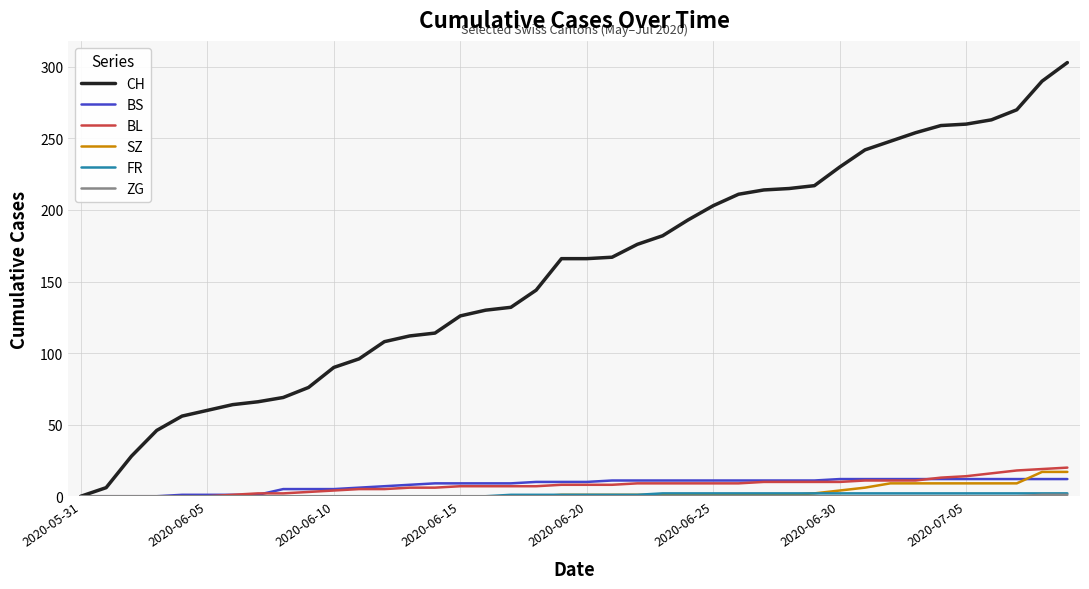

What is the average value of the BS series?

8